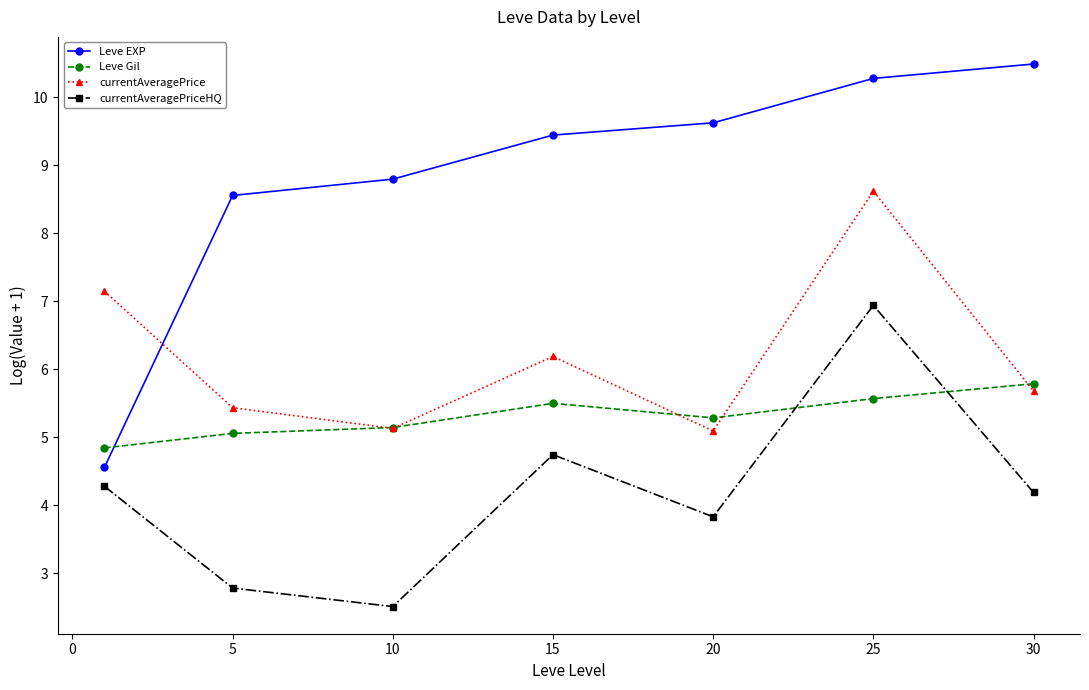

Which series has the largest range (max minus min)?

Leve EXP